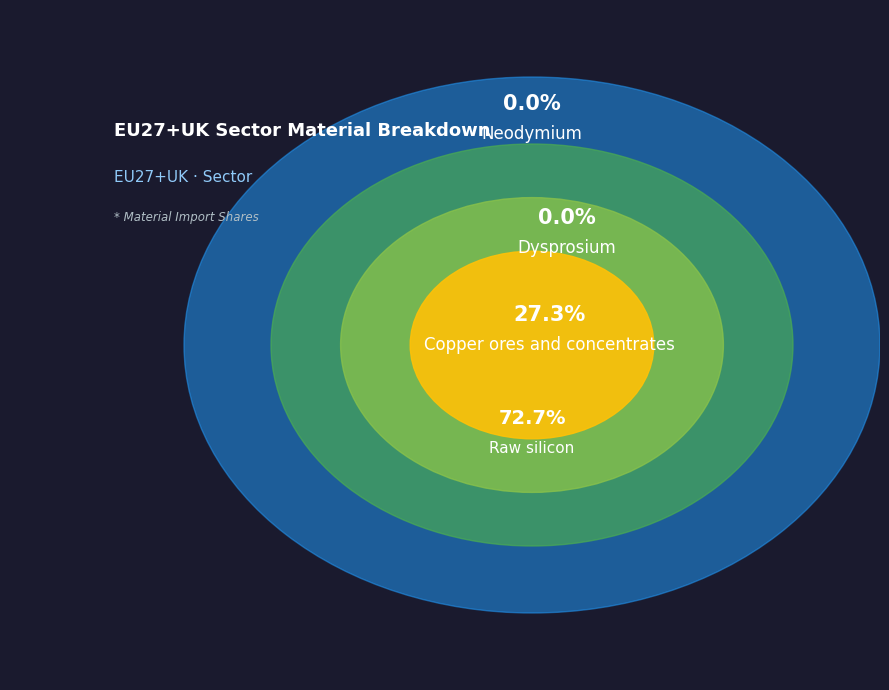

Rank the categories by value from lowest to highest.

Dysprosium, Neodymium, Copper ores and concentrates, Raw silicon